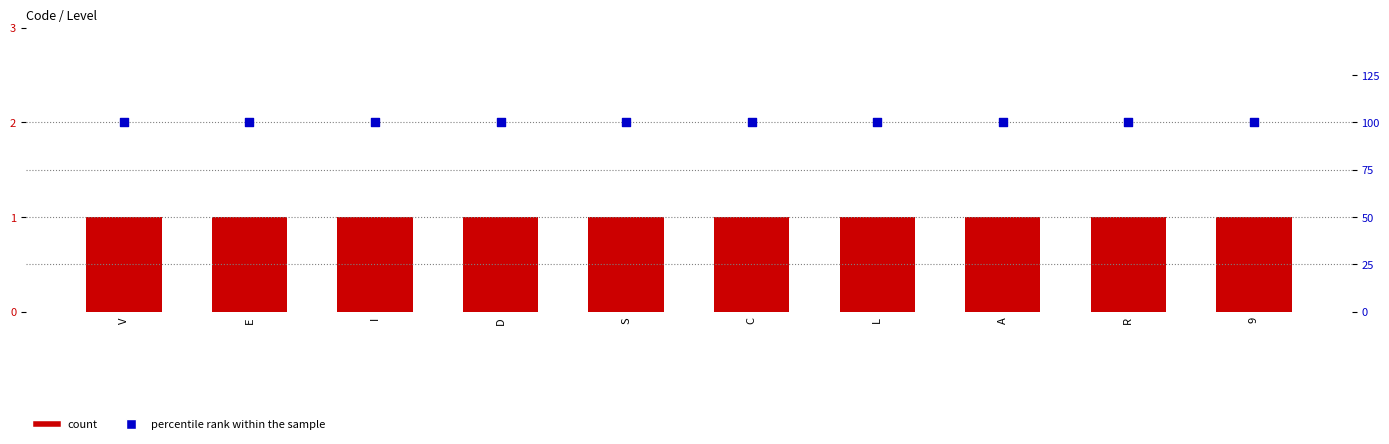

Which series reaches the maximum Y coordinate?

percentile rank within the sample